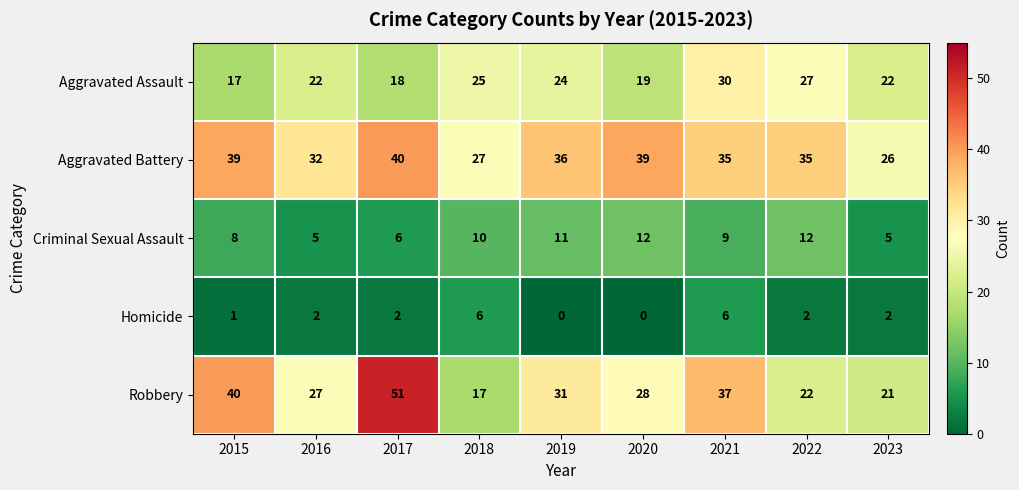

What is the total value across all series at 2015?

105